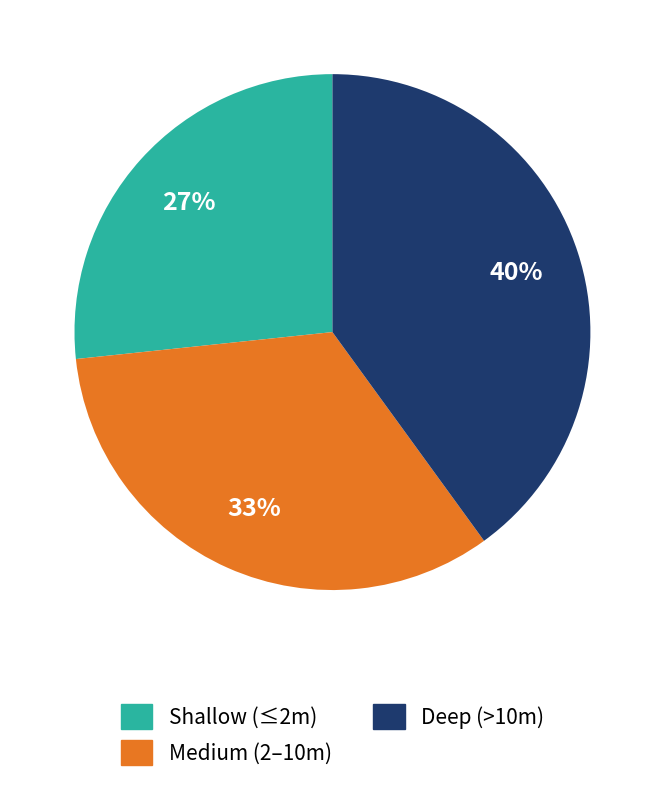

Is there a majority slice in this chart?

No